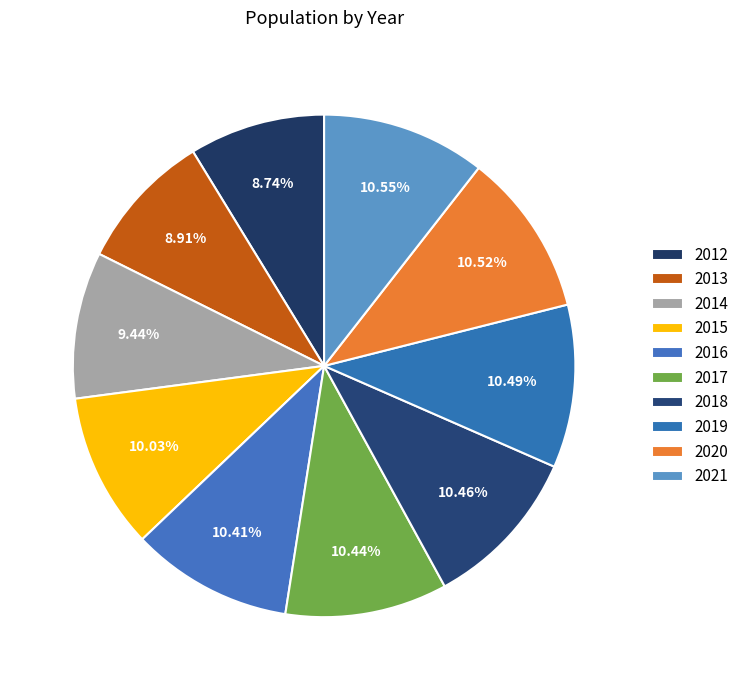

True or false: 2020 accounts for 1% of the total.

False